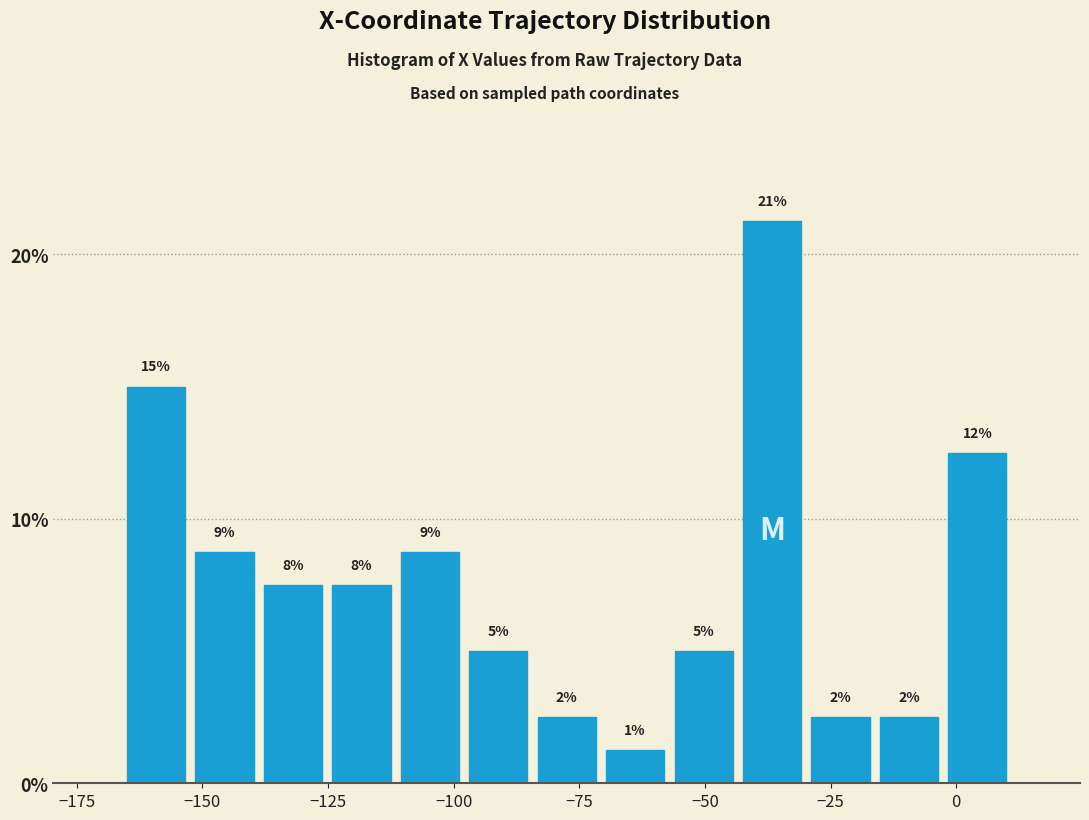

Read against the x-axis, roughly where is the centre of the tallest bar?

-35